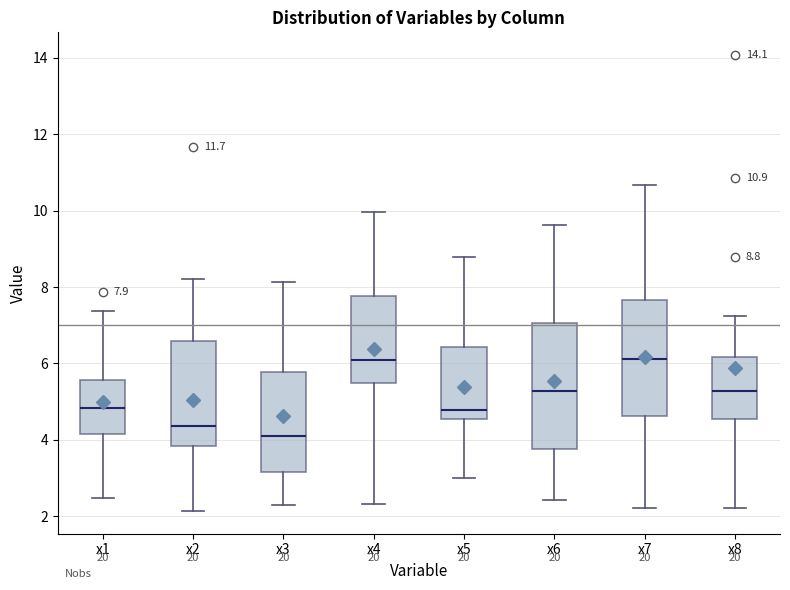

Which box is the tallest, from its lower edge to its upper edge?

x6